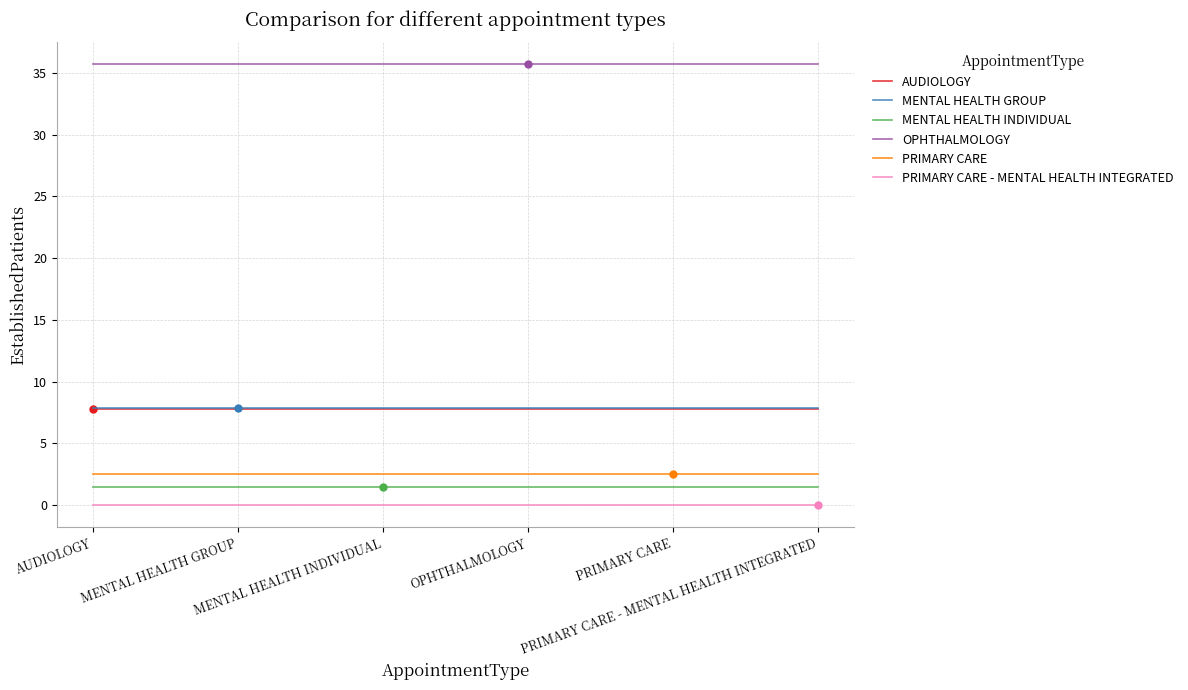

True or false: PRIMARY CARE - MENTAL HEALTH INTEGRATED has more than 0 points higher than both neighbors.

False